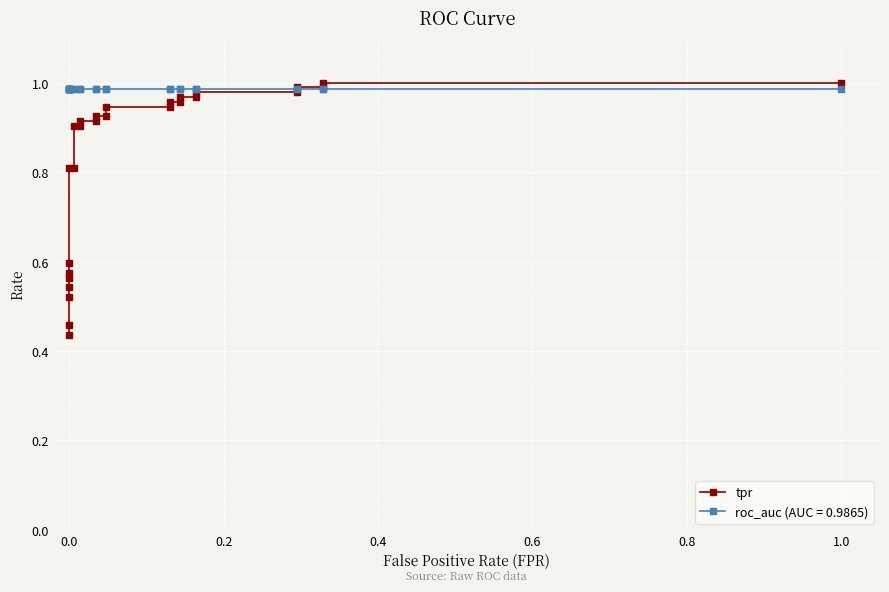

What is the smallest value displayed?

0.4